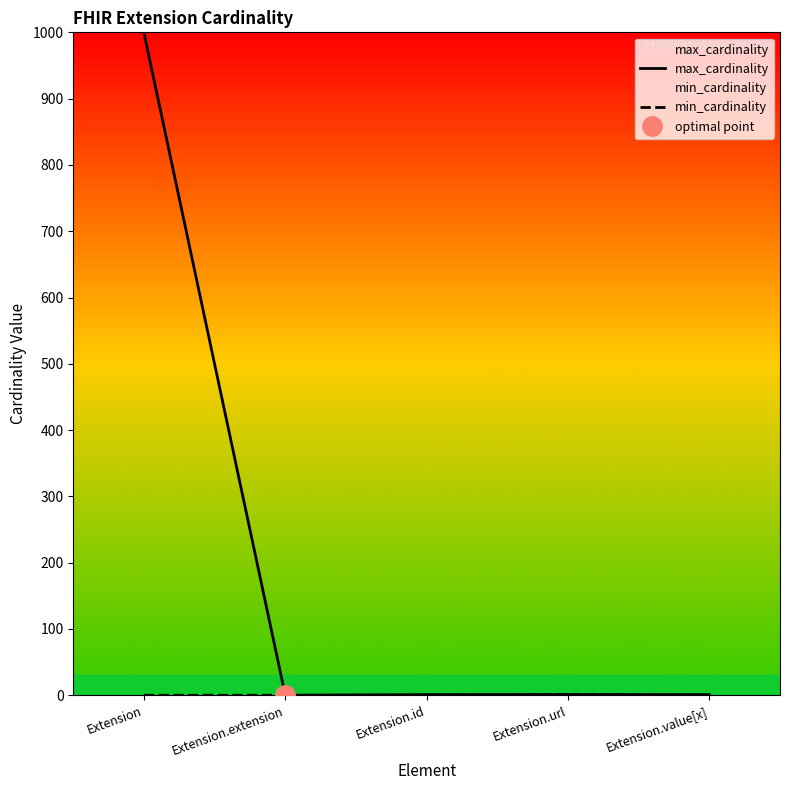

Which series has the widest spread of values?

max_cardinality